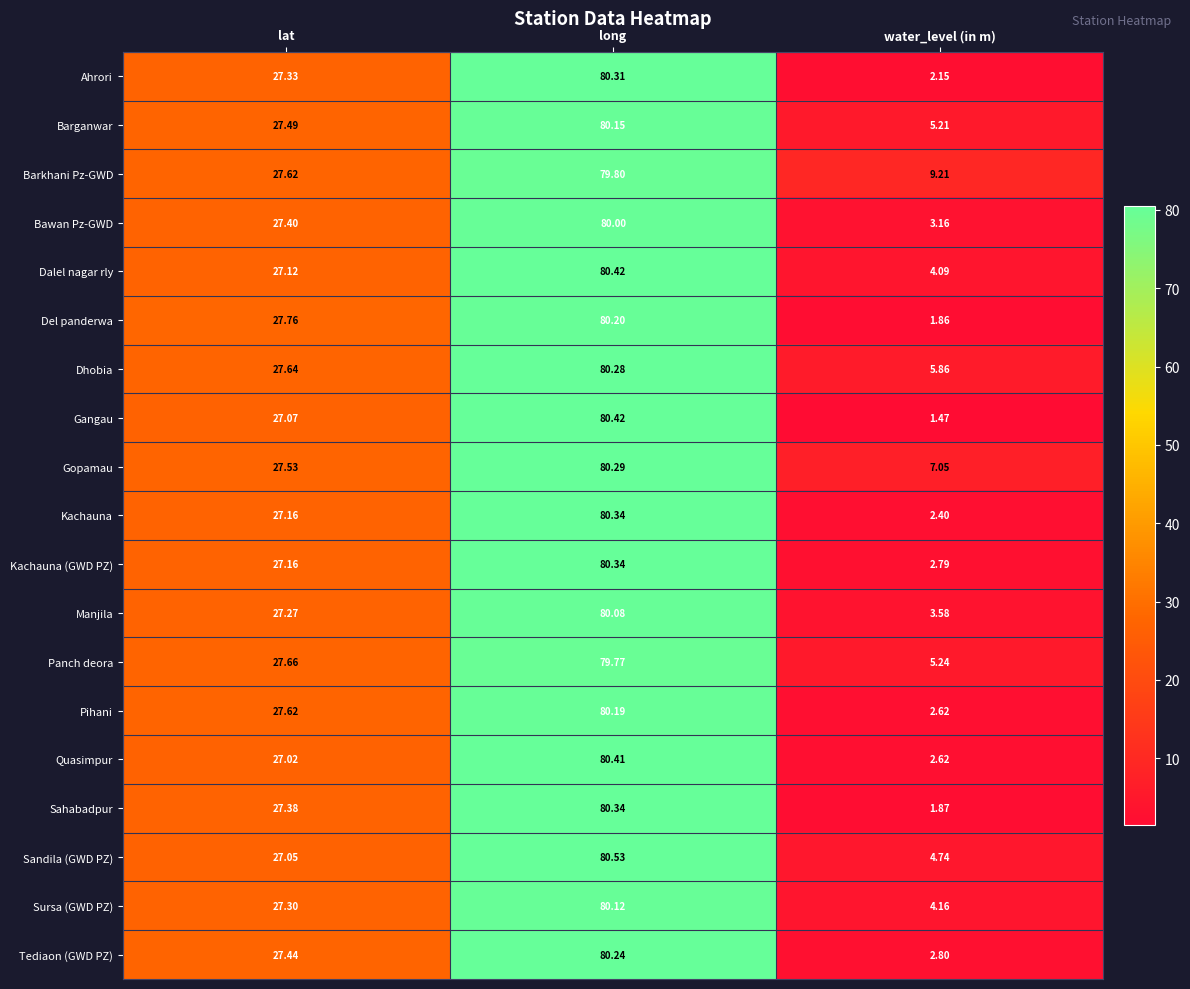

Which series has the largest total across all categories?

Barkhani Pz-GWD